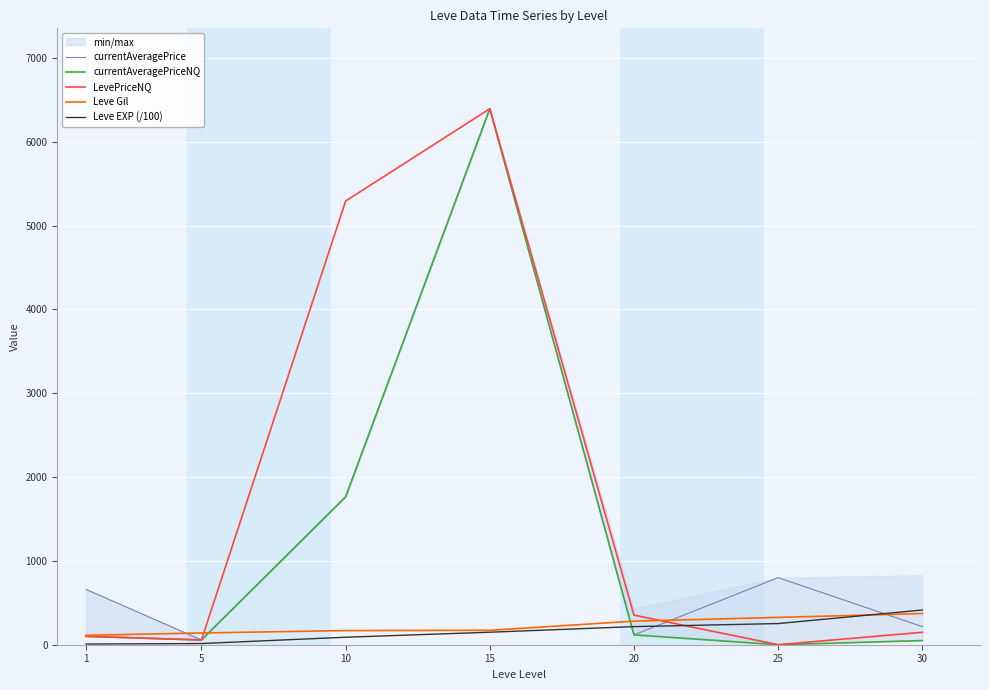

After their last crossing, which series has the higher values: currentAveragePrice or LevePriceNQ?

currentAveragePrice